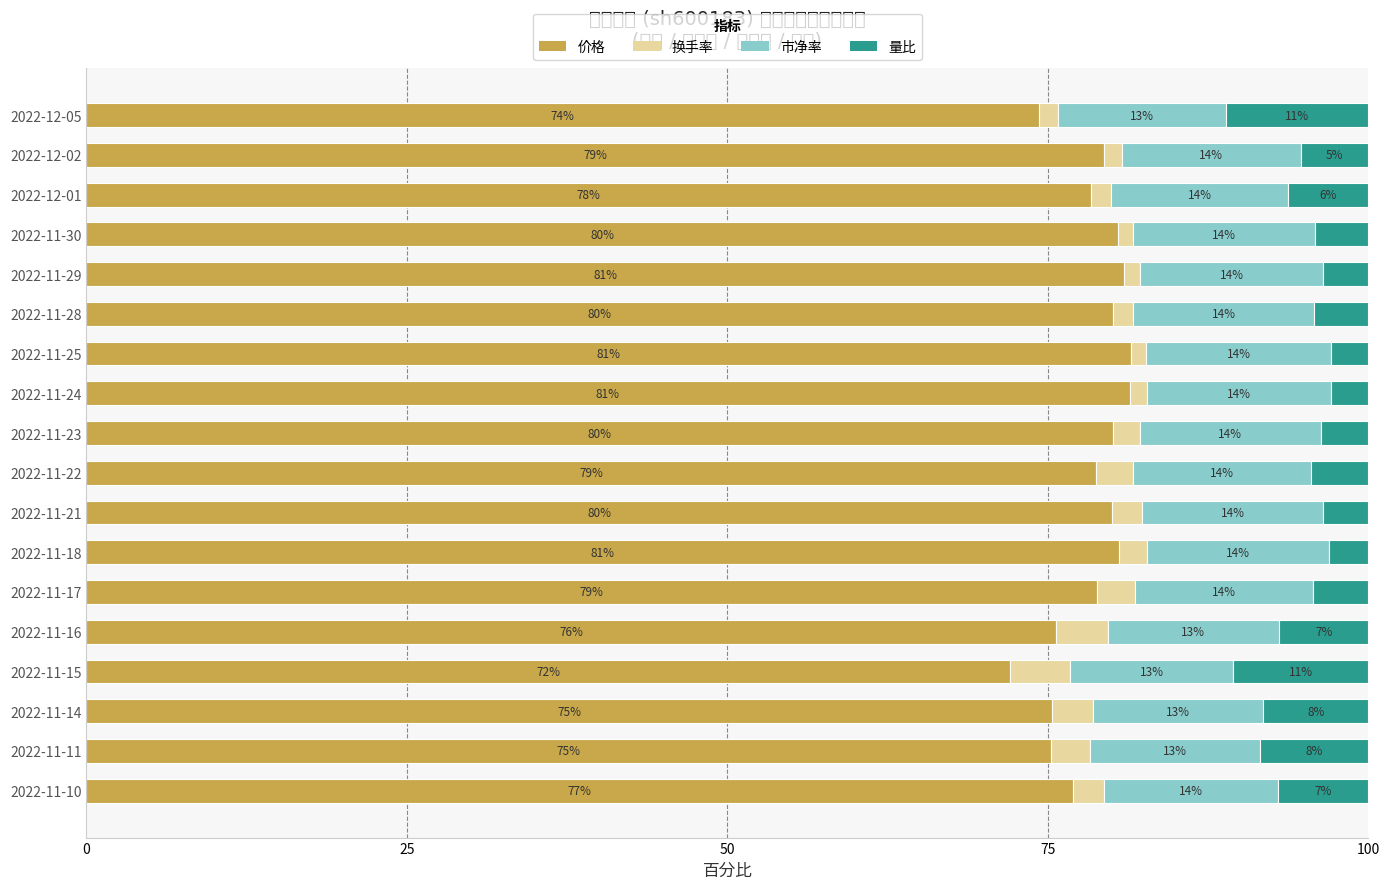

How many bars are there in total?

72